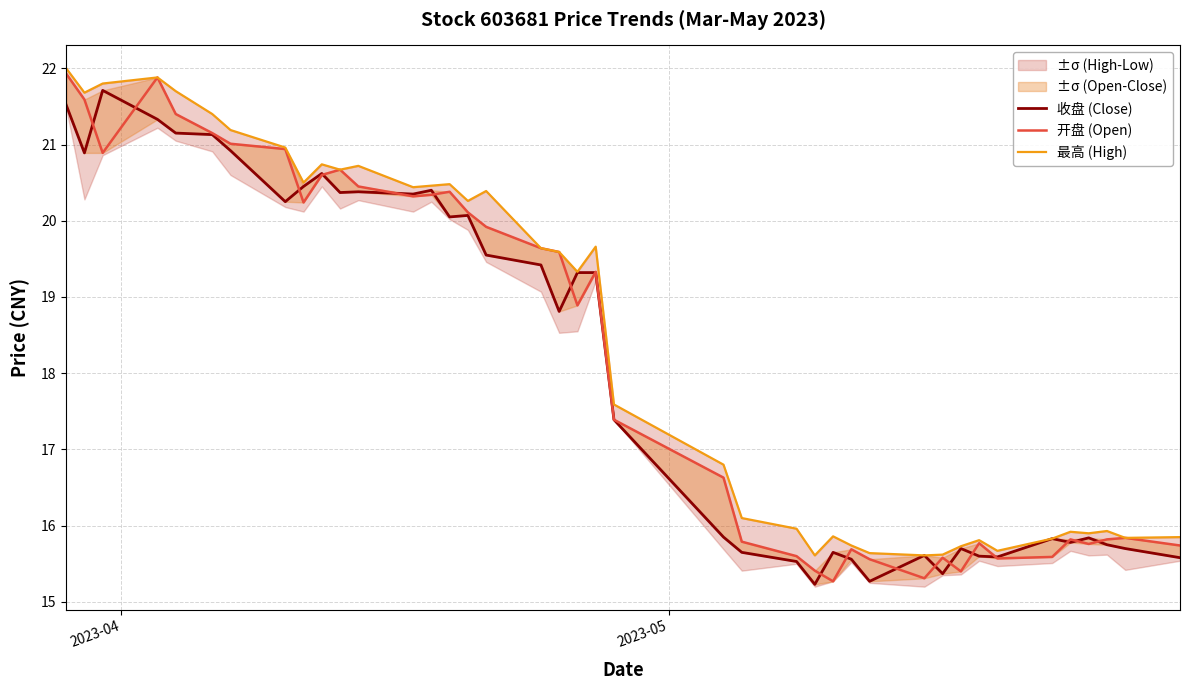

What is the difference between the second highest and minimum values in the 开盘 (Open) series?

6.6